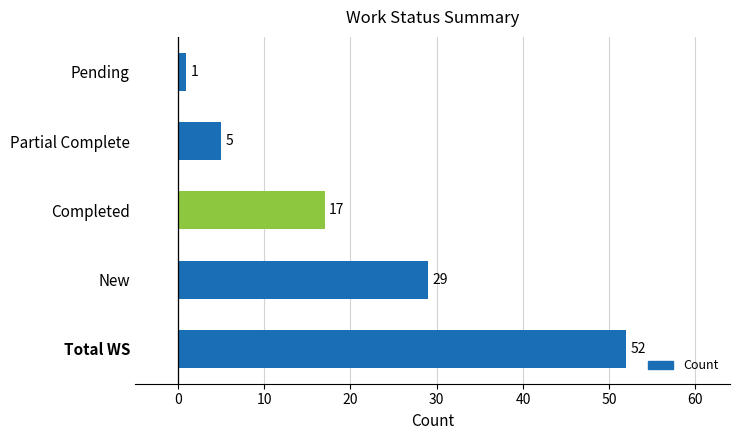

Rank the categories by value from lowest to highest.

Pending, Partial Complete, Completed, New, Total WS